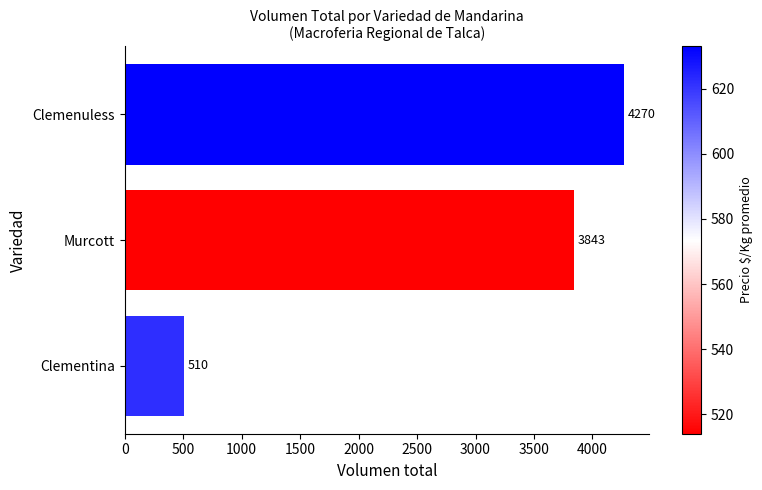

How many series are shown in this chart?

1